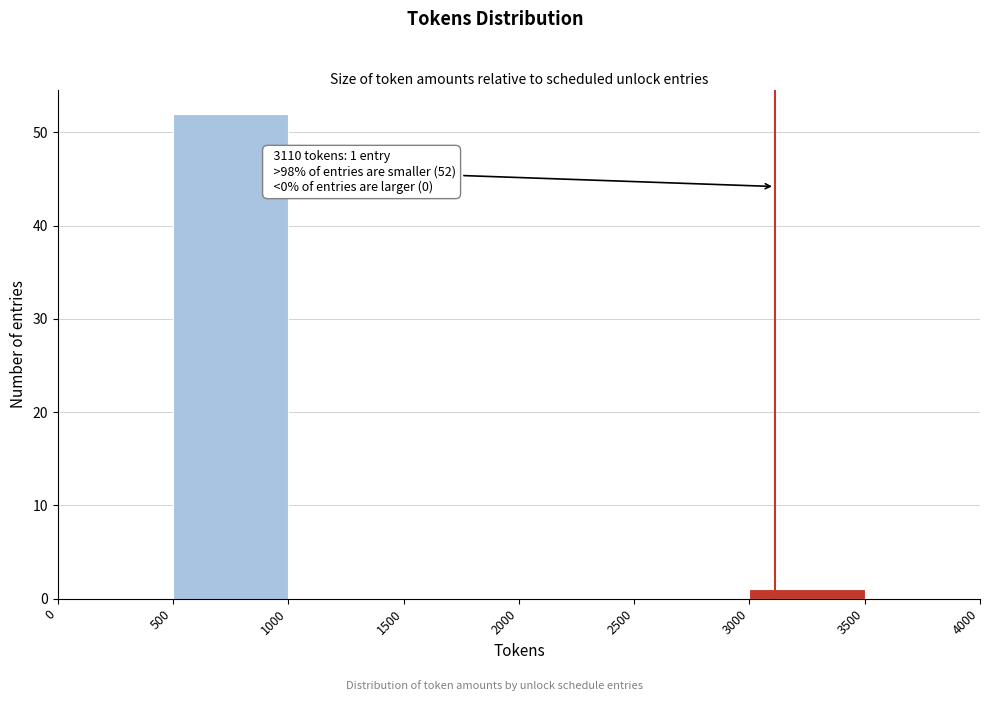

Which range on the x-axis has the tallest bar?

500 to 1000